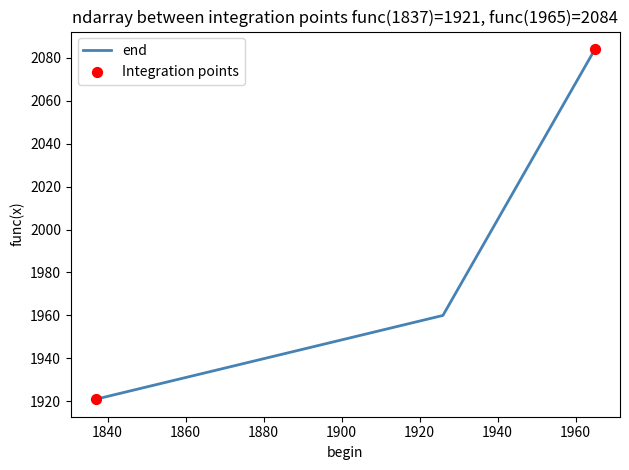

What is the minimum value shown in the chart?

1921